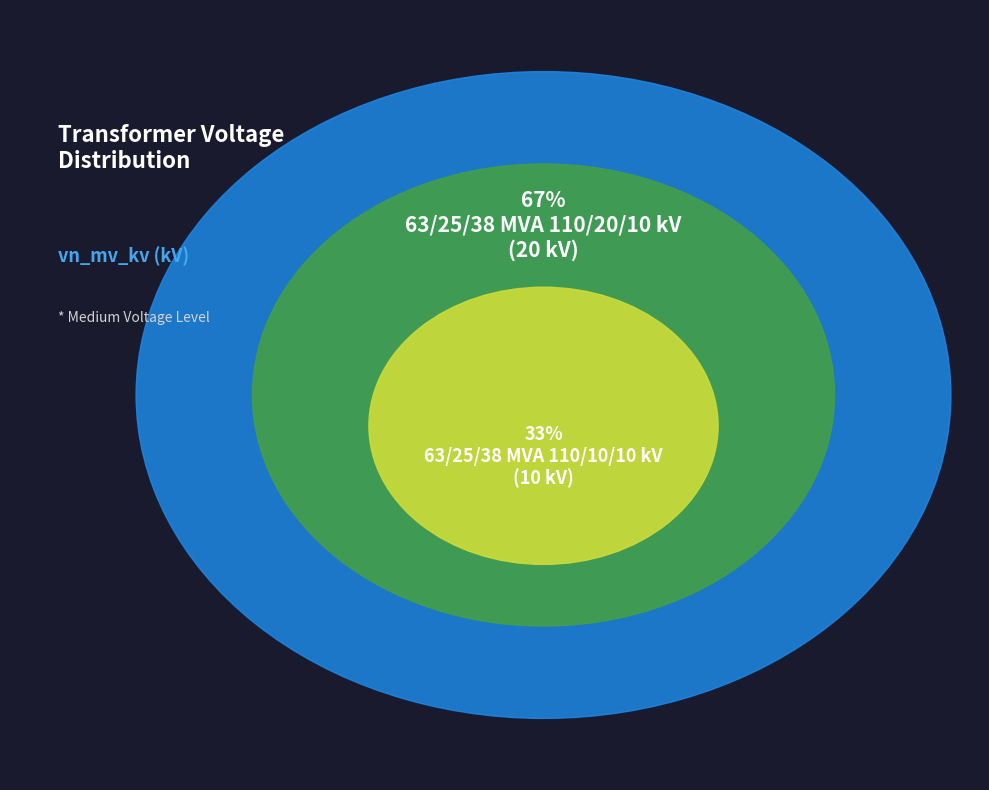

True or false: 63/25/38 MVA 110/10/10 kV accounts for 33% of the total.

True